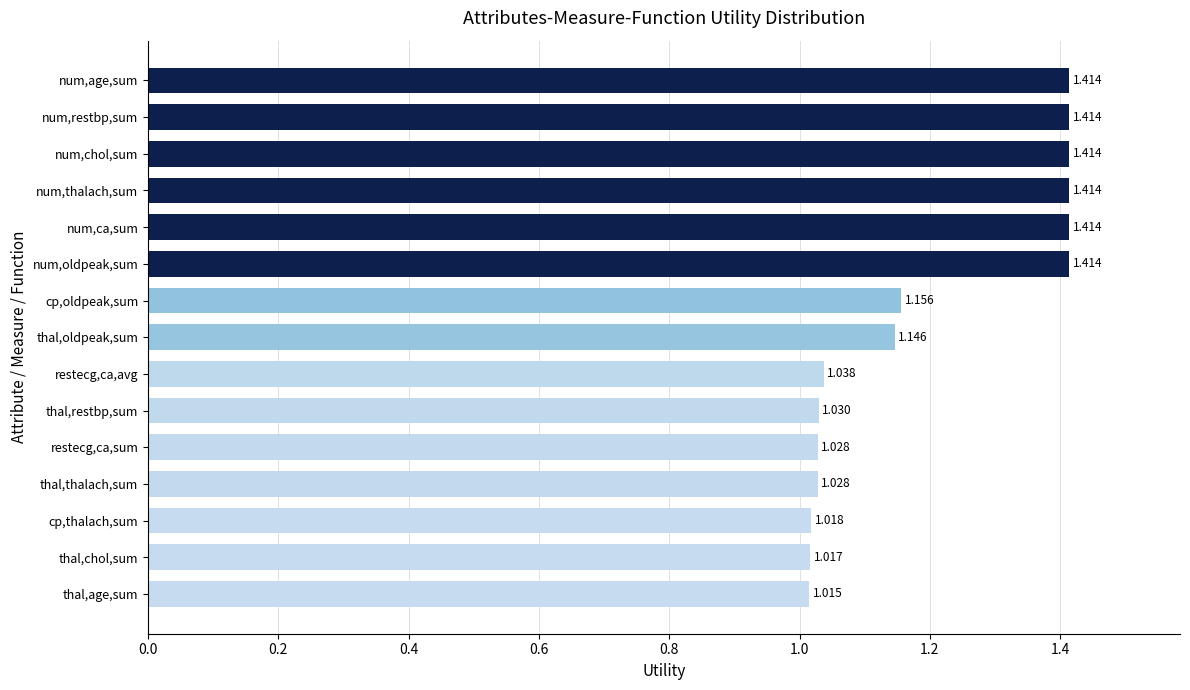

Where is the data nearest to the value 1?

thal,age,sum